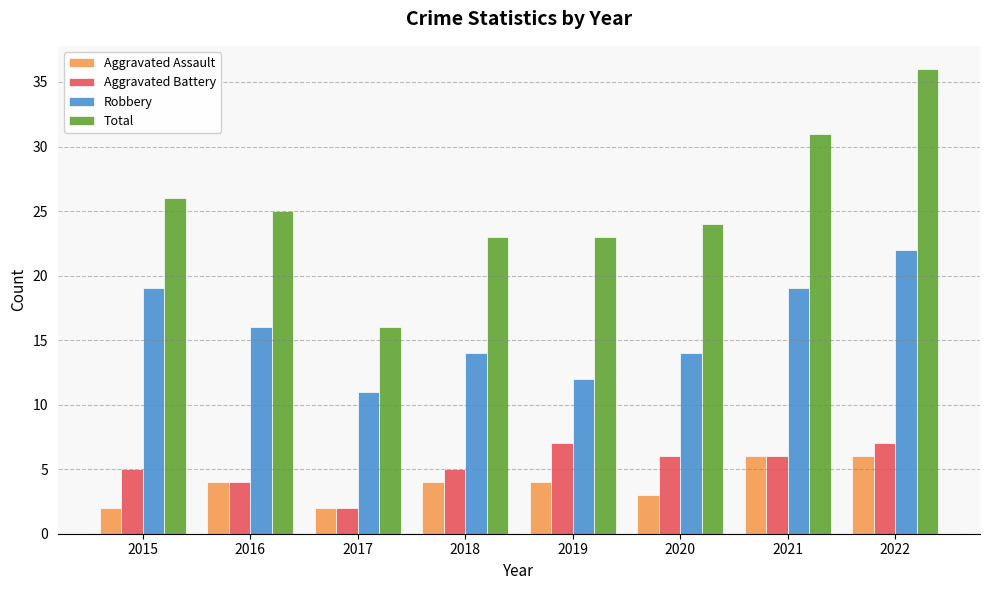

Which series has the largest total across all categories?

Total